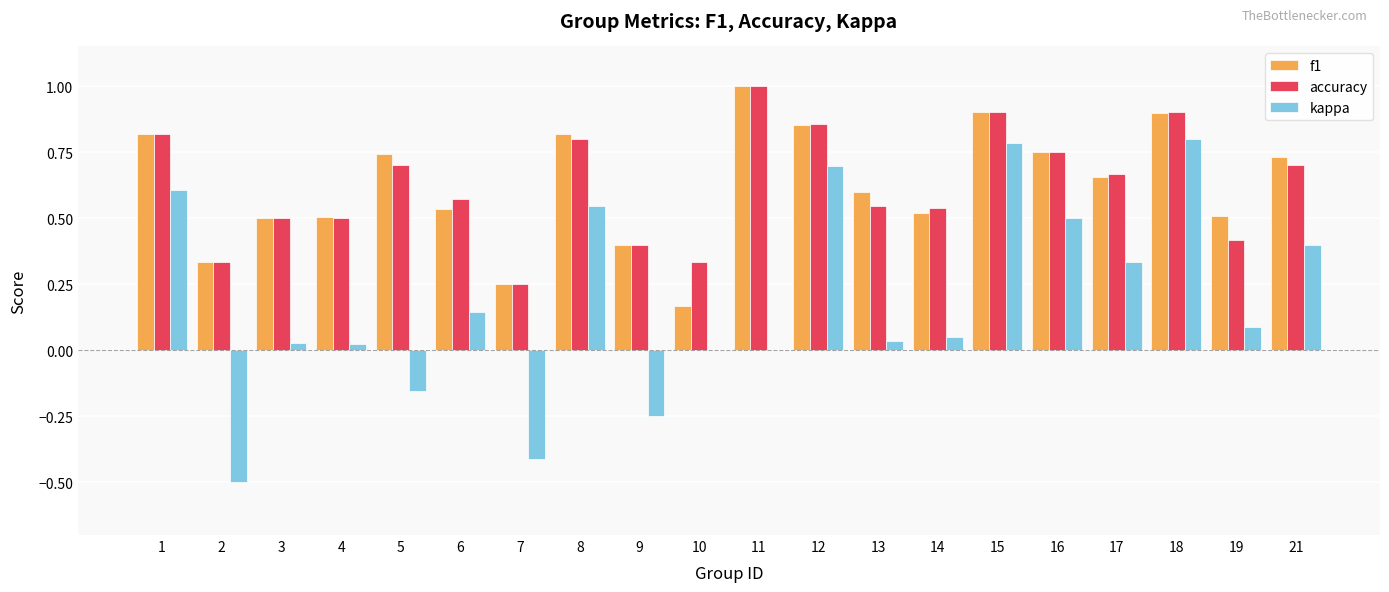

What is the spread (max minus min) of values at 6?

0.4